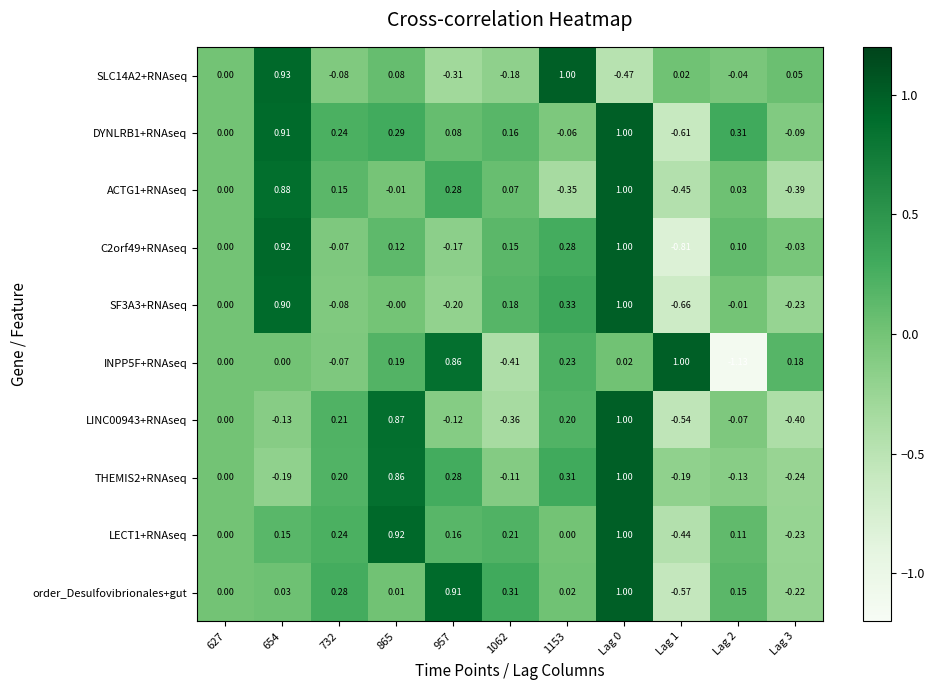

Is the value of THEMIS2+RNAseq at Lag 0 greater than the value of LECT1+RNAseq at 865?

Yes